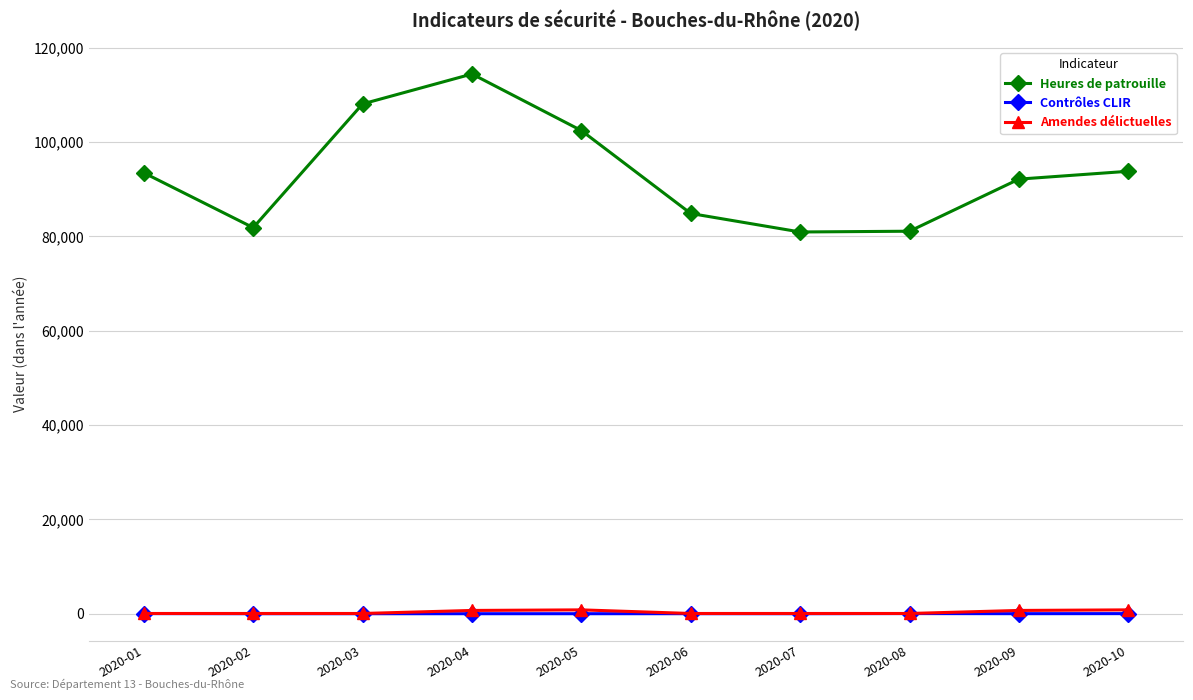

Where is the first local minimum for Heures de patrouille?

2020-02